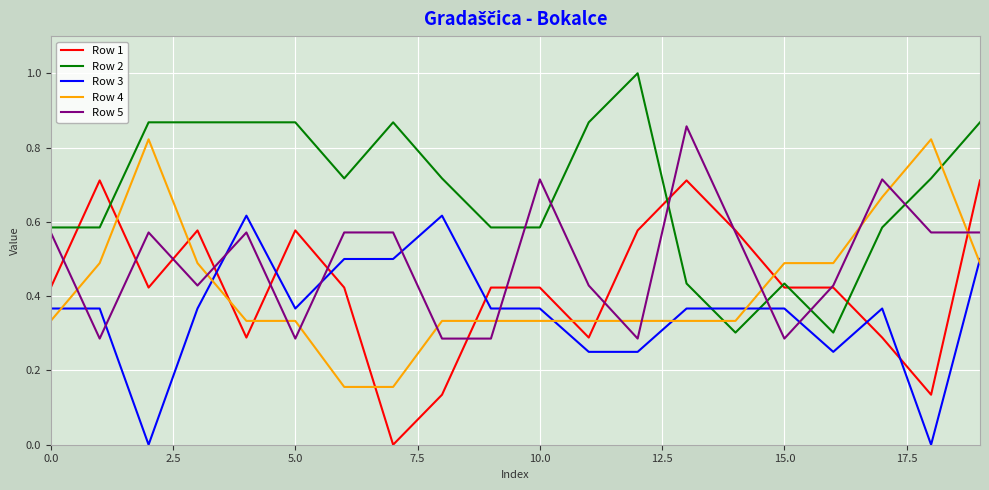

What is the maximum value shown in the chart?

1.0